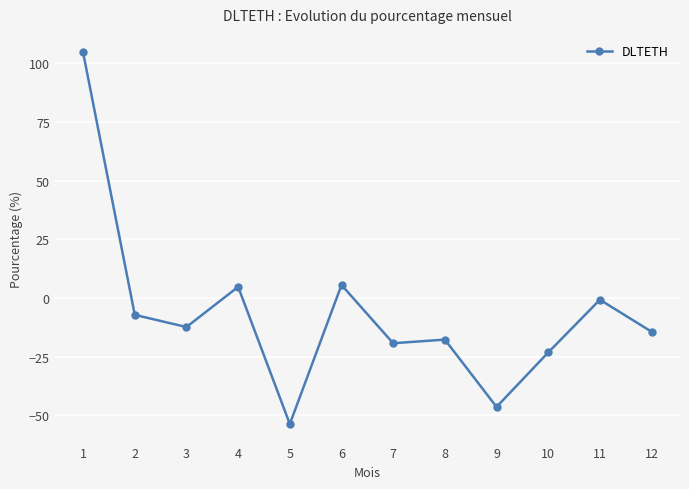

How many values are below -12?

7